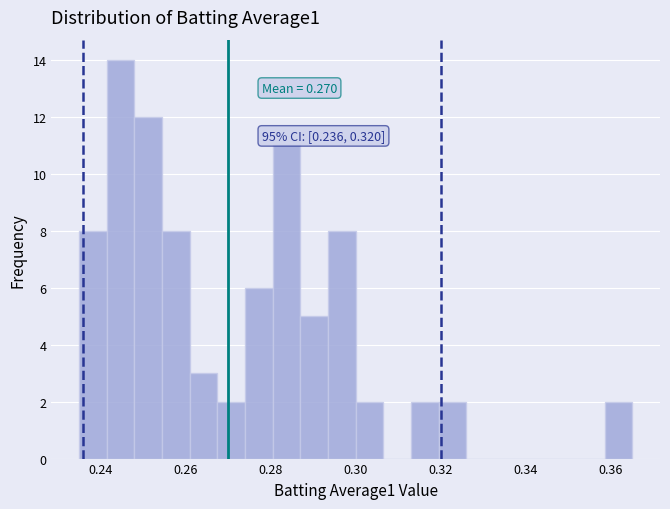

Around what value on the x-axis is the tallest bar? Give the approximate position of its centre, as read against the axis.

0.244